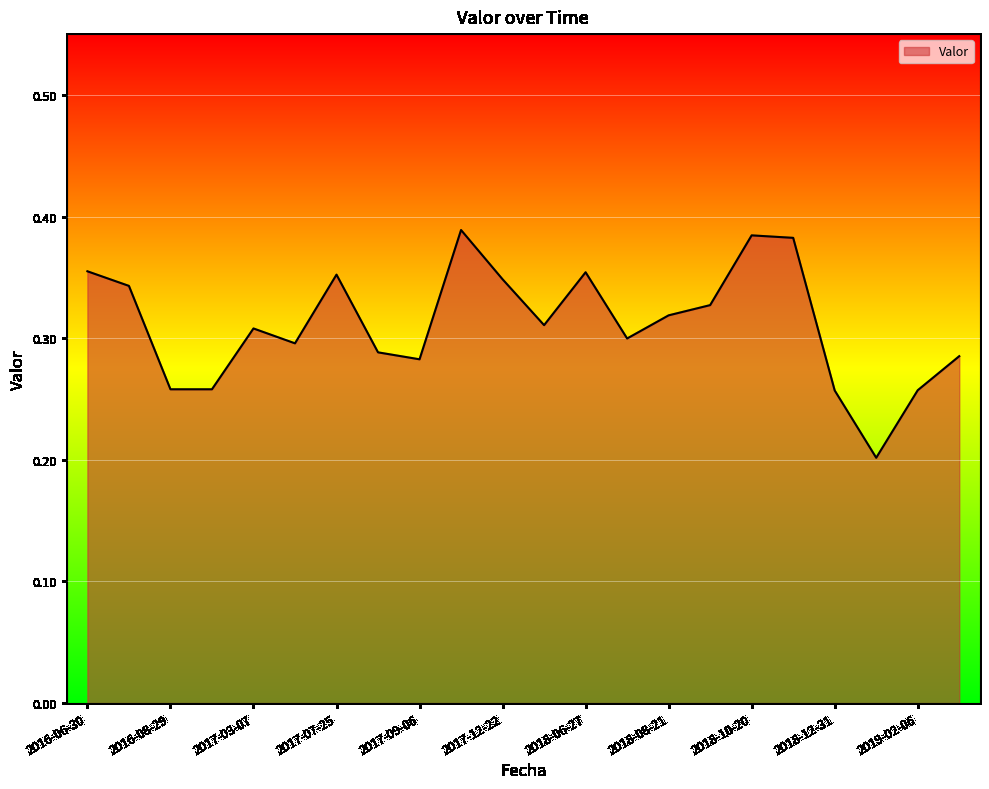

Does the chart have visible grid lines?

Yes